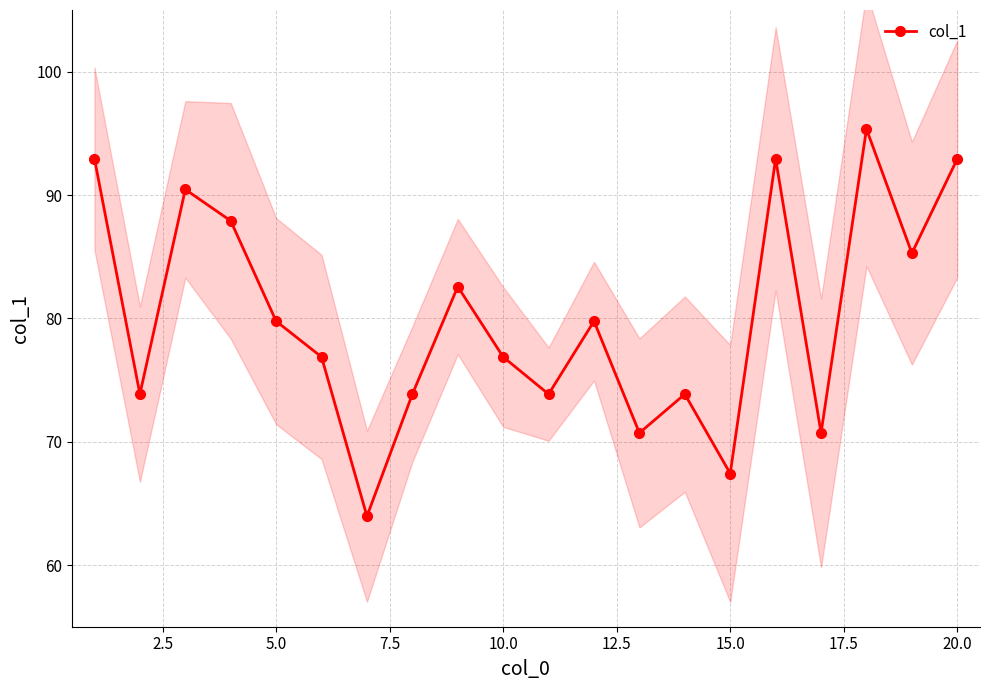

Reading left to right, list all the values displayed in this chart.

92.9	73.9	90.5	87.9	79.8	76.9	64.0	73.9	82.6	76.9	73.9	79.8	70.7	73.9	67.4	92.9	70.7	95.3	85.3	92.9